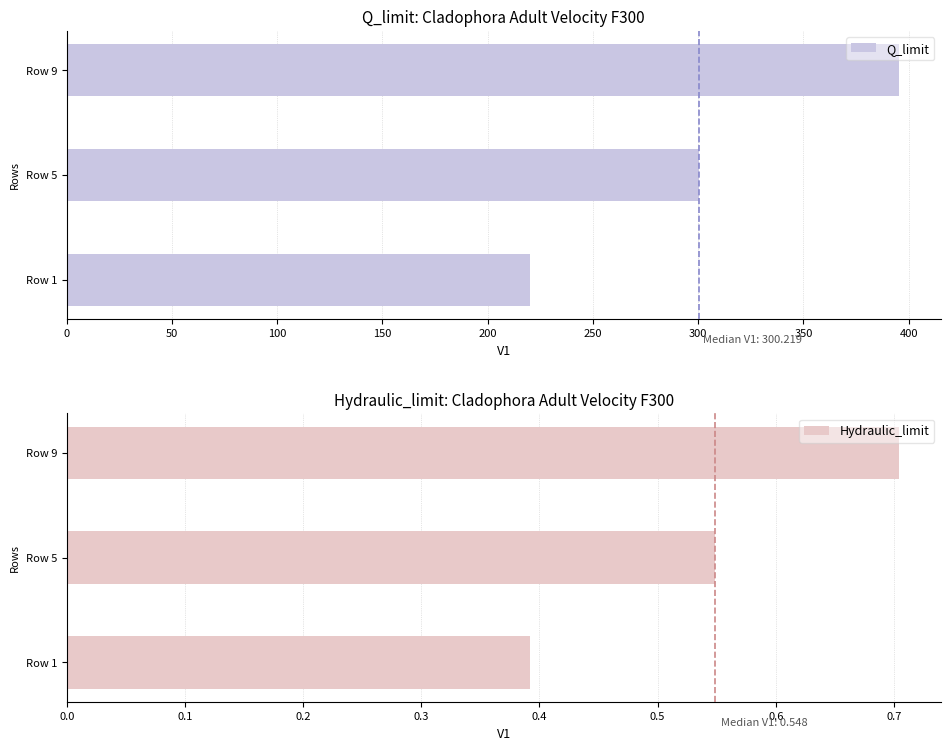

How many bars are there in each group?

2